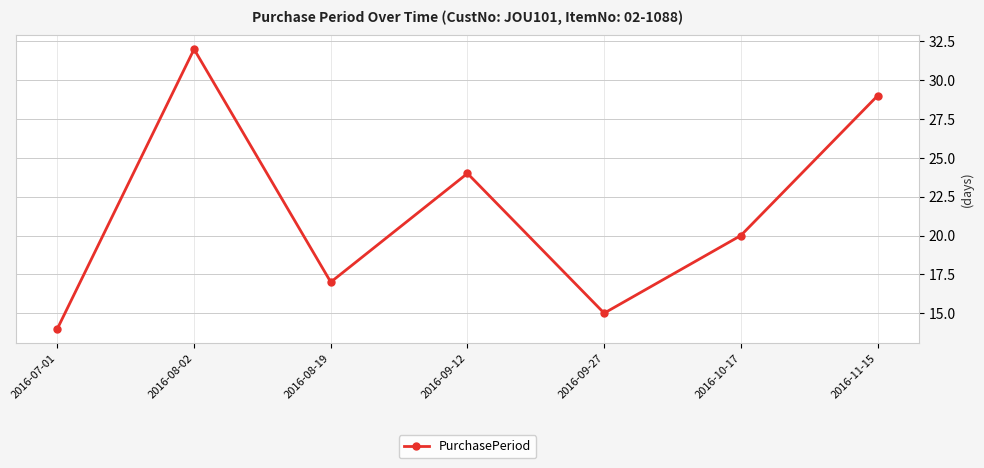

The value at 2016-09-12 is 24. True or false?

True